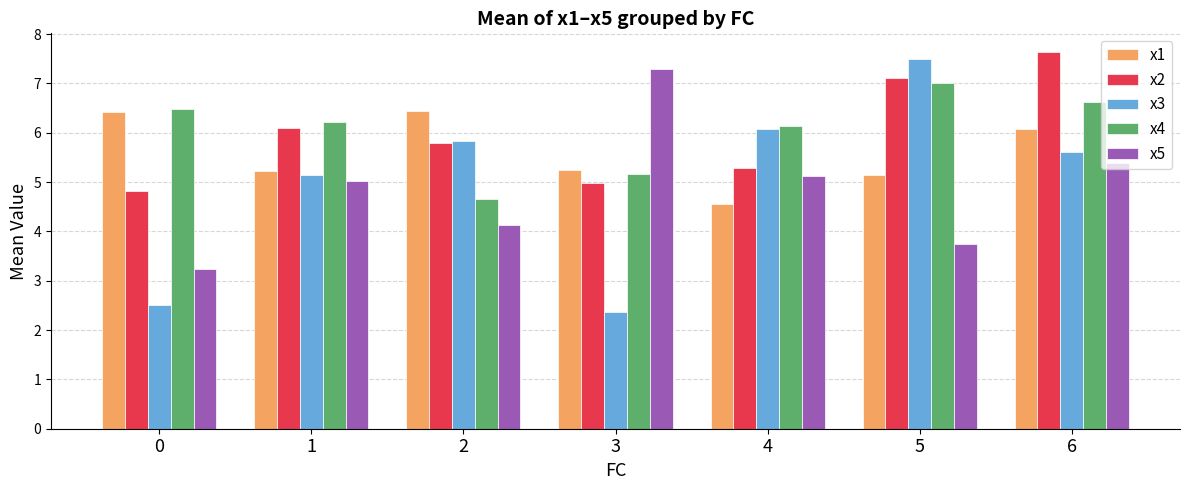

Which series changed the most between 0 and 5?

x3